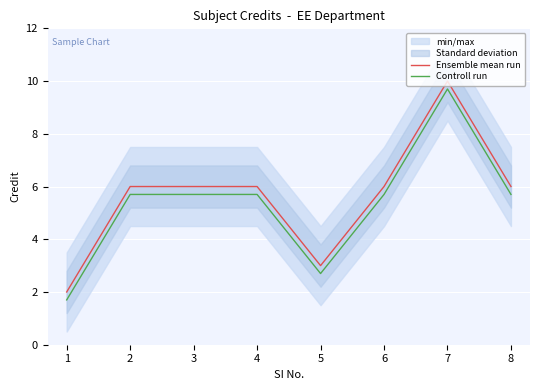

What is the approximate value of Ensemble mean run at 1?

2.0